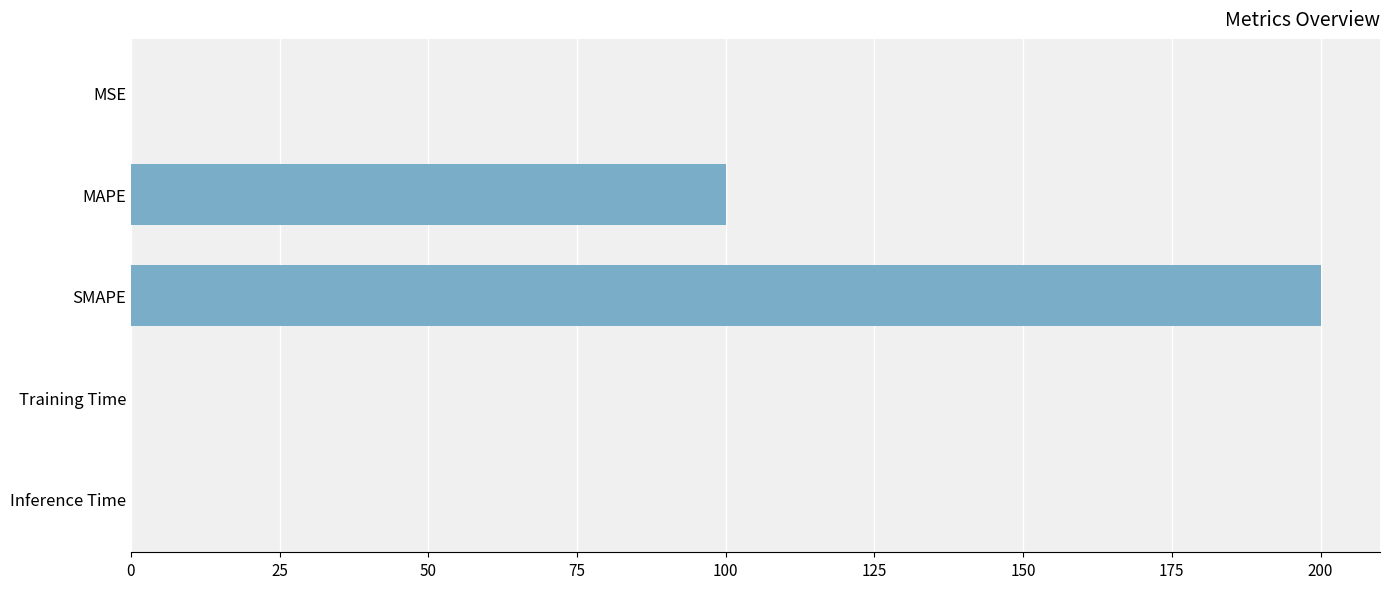

Read the value at SMAPE.

200.0